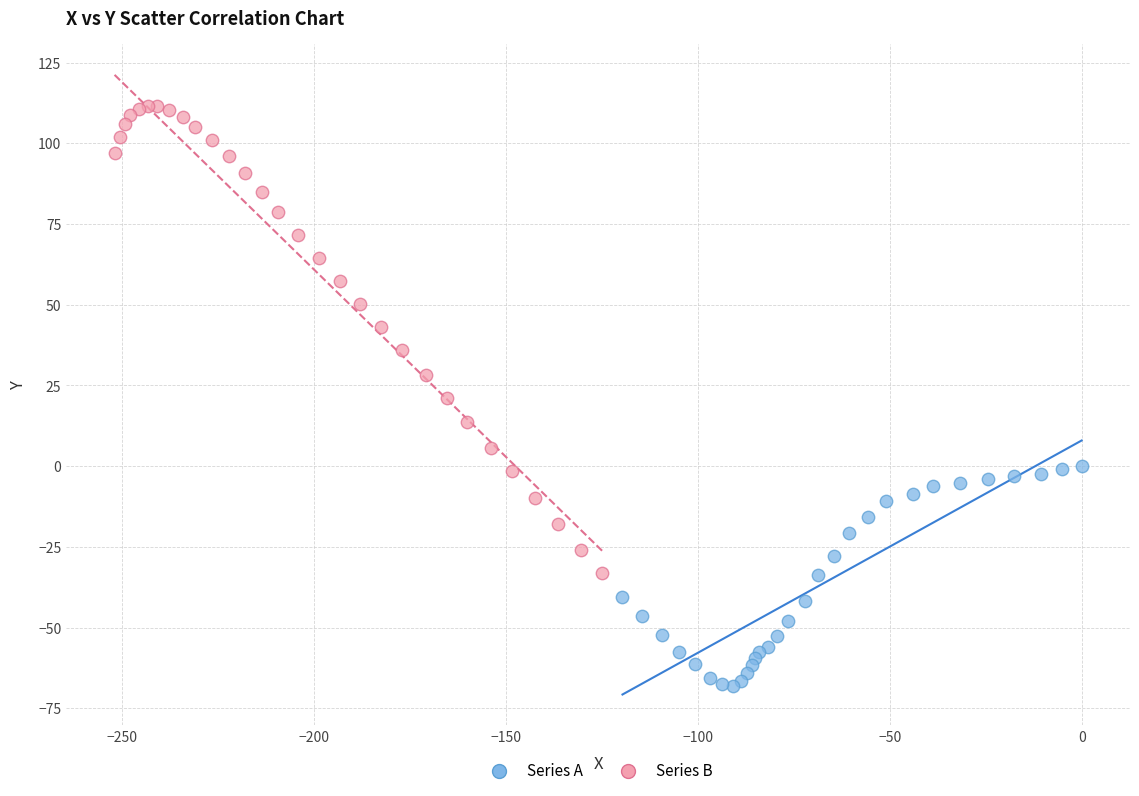

Which series reaches the maximum Y coordinate?

Series B